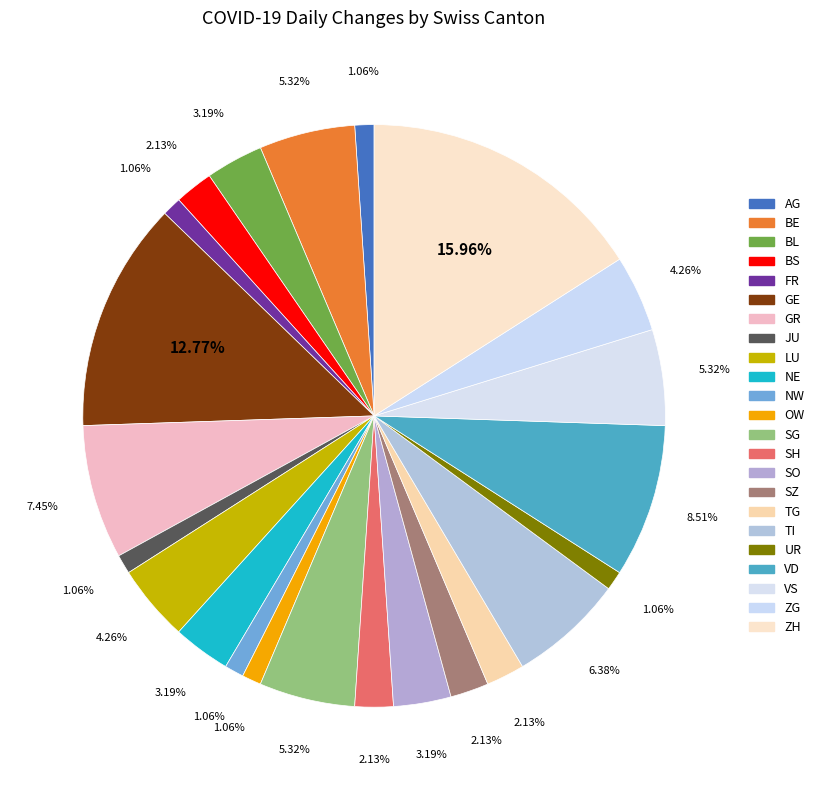

How many segments does this pie chart have?

23